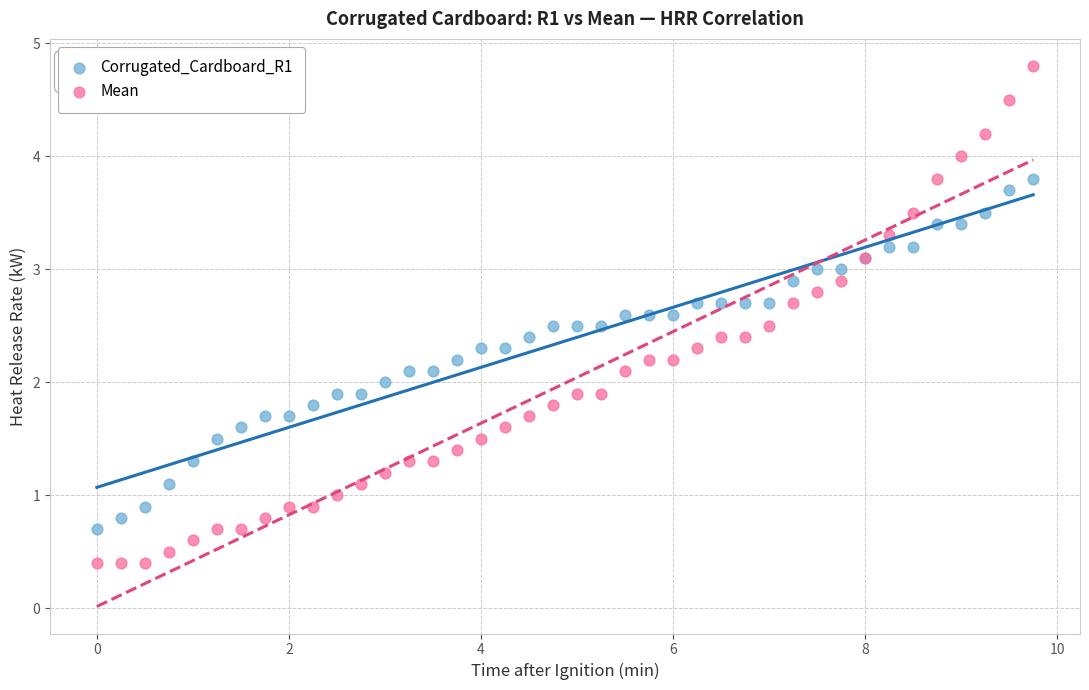

Which series reaches the minimum Y coordinate?

Mean